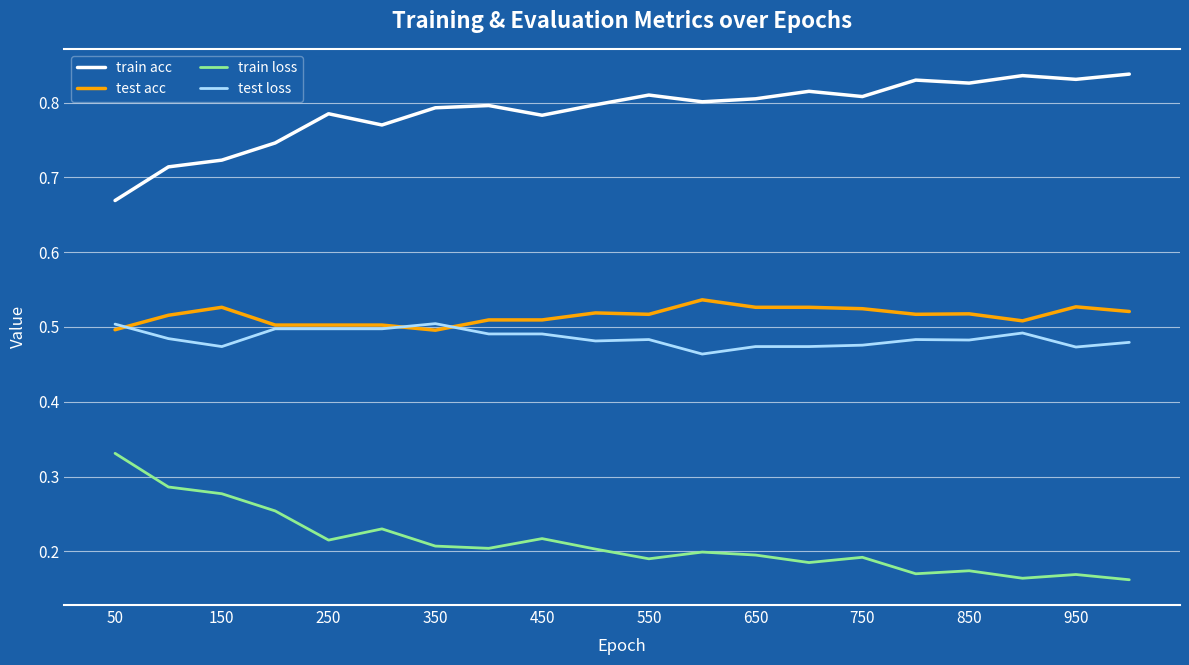

True or false: test acc and train acc intersect in this chart.

False